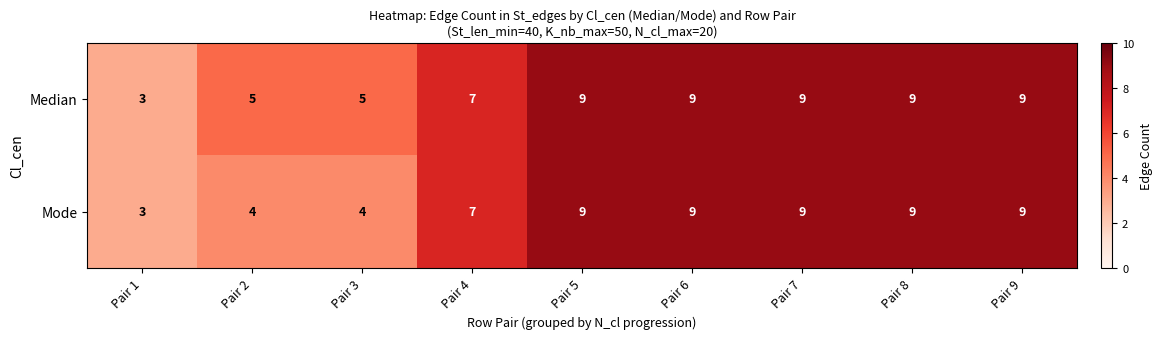

How many Mode values are between 4 and 9?

8